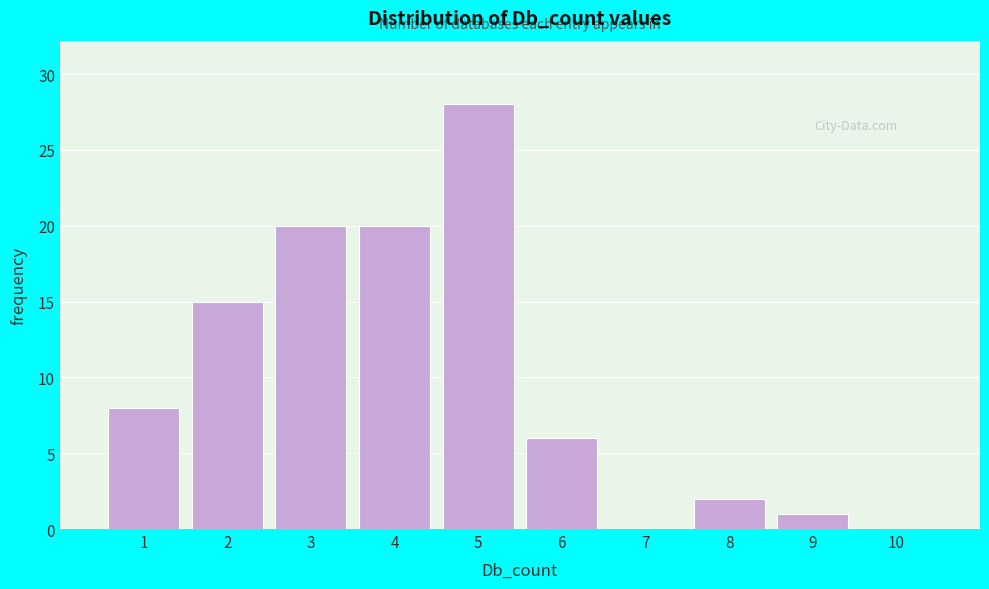

Which range on the x-axis has the tallest bar?

4.5 to 5.5